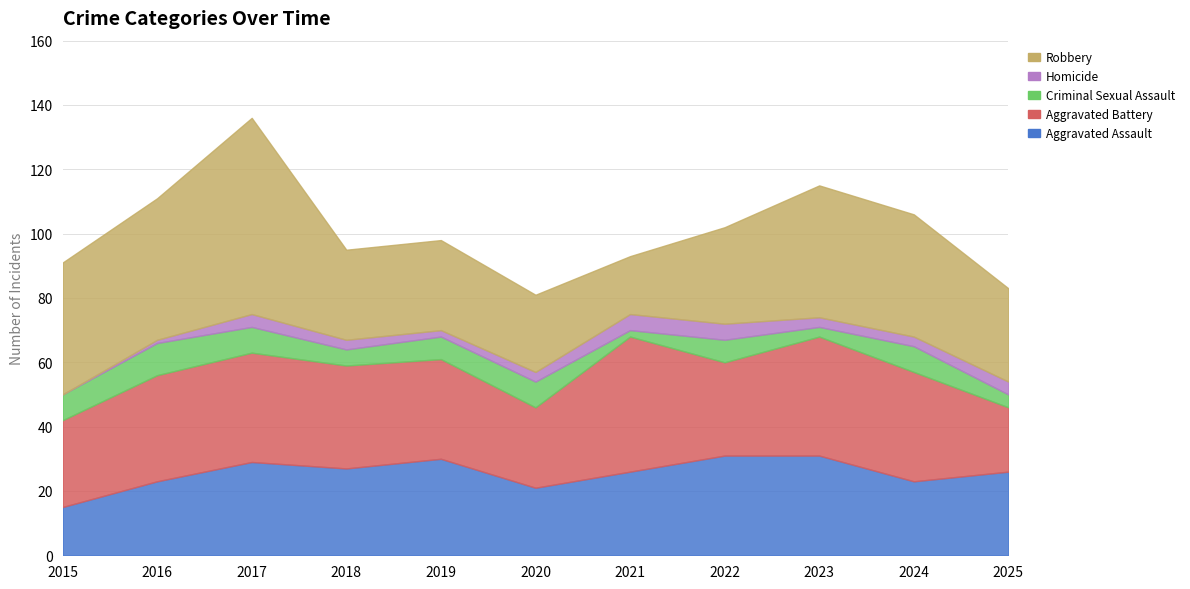

What is the difference between the Homicide values at 2022 and 2015?

5